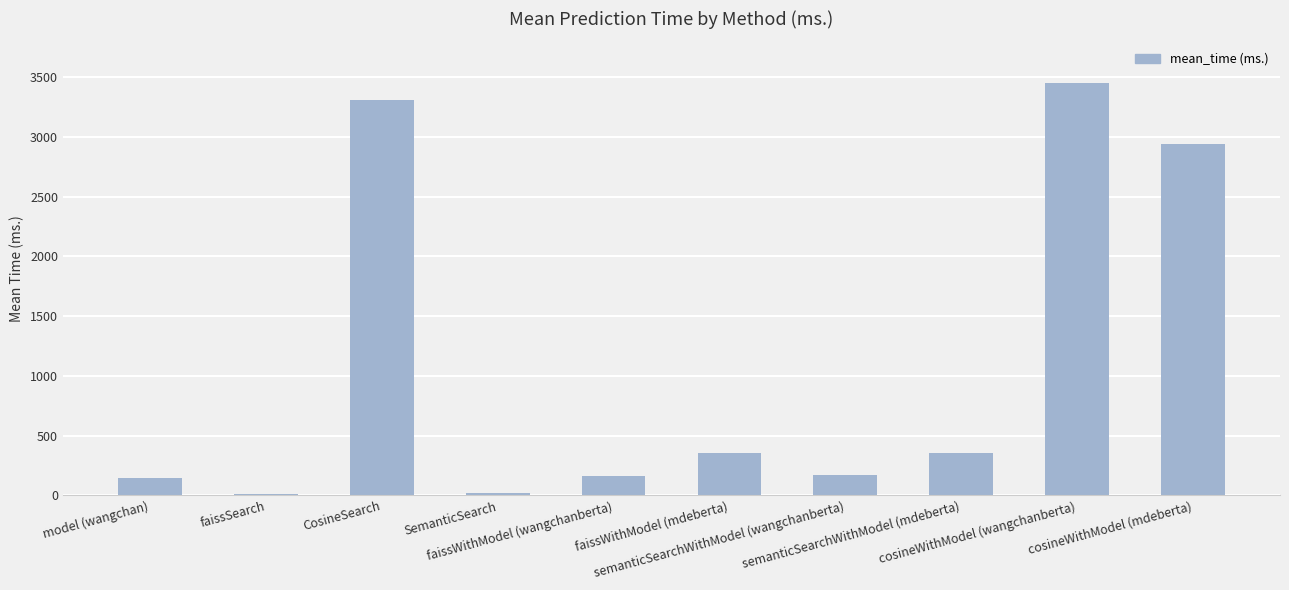

Are the bars horizontal?

No